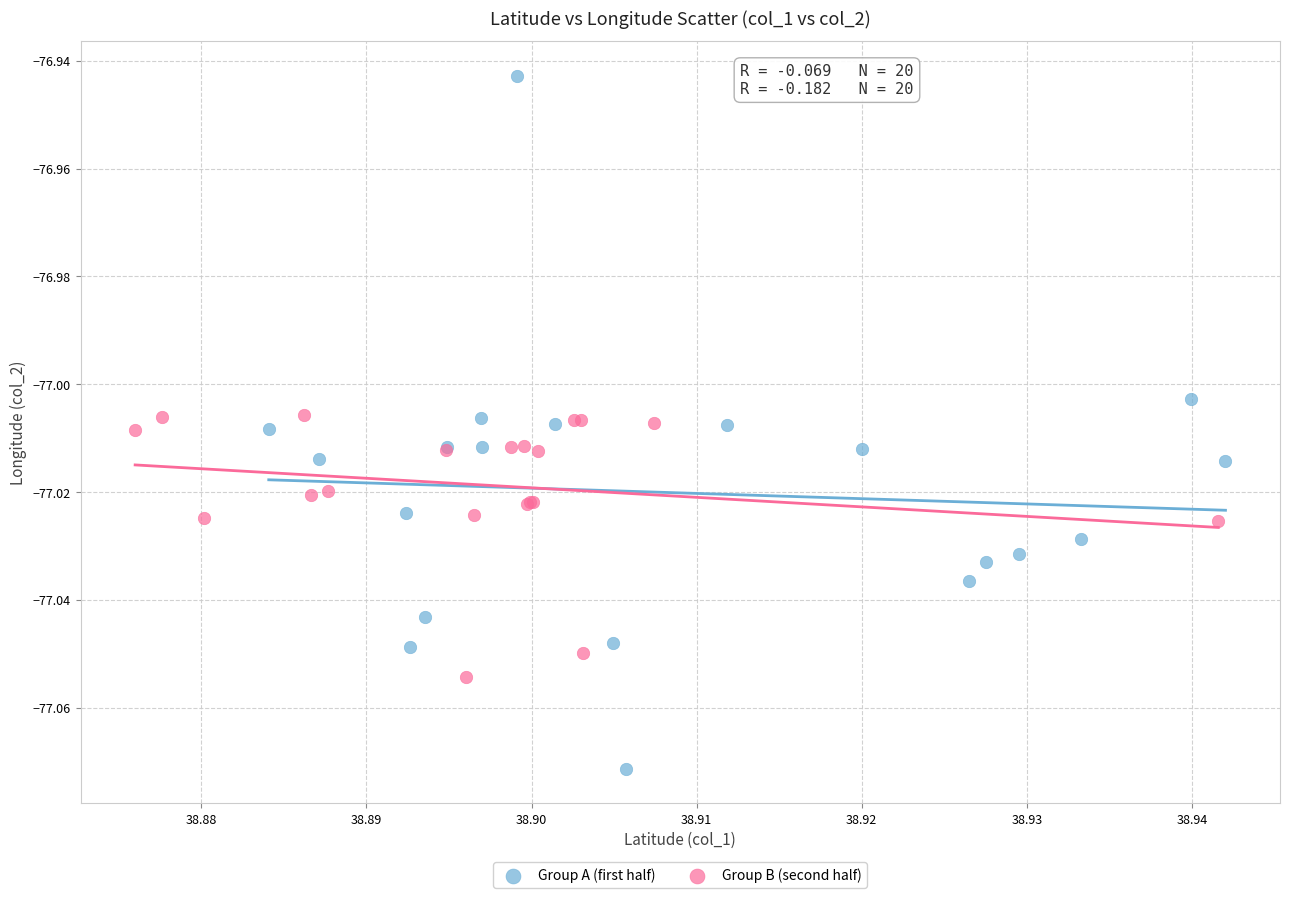

What are all the series names shown in the legend?

Group A (first half), Group B (second half)